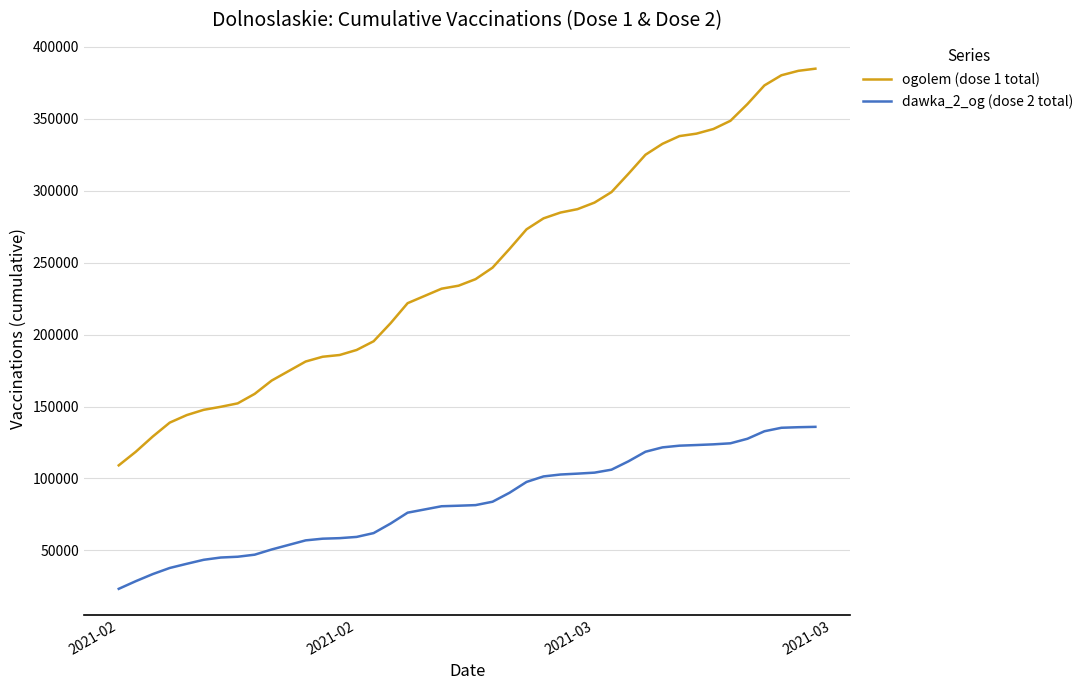

Count the number of categories in the chart.

40